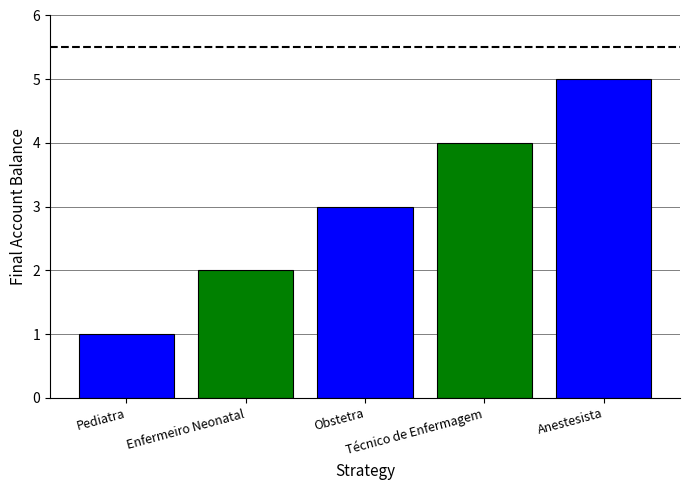

What is the maximum value shown in the chart?

5